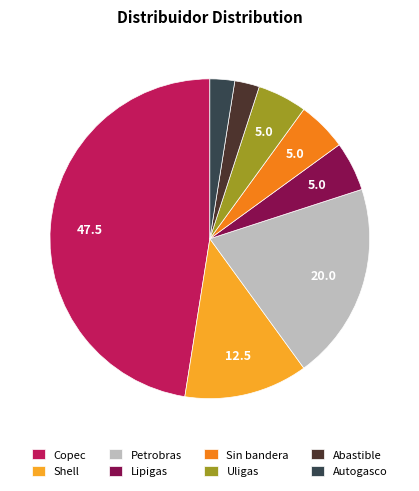

Does Lipigas represent more than half of the total?

No